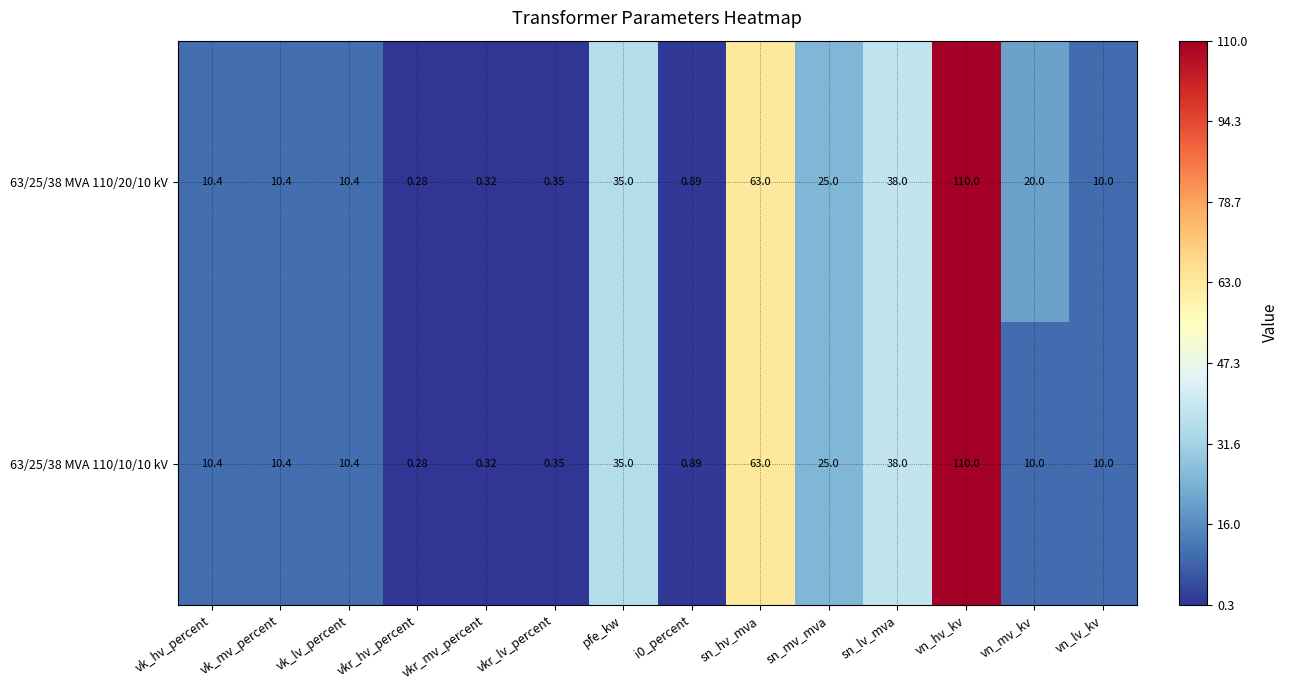

At which category is the sum across all series the highest?

vn_hv_kv